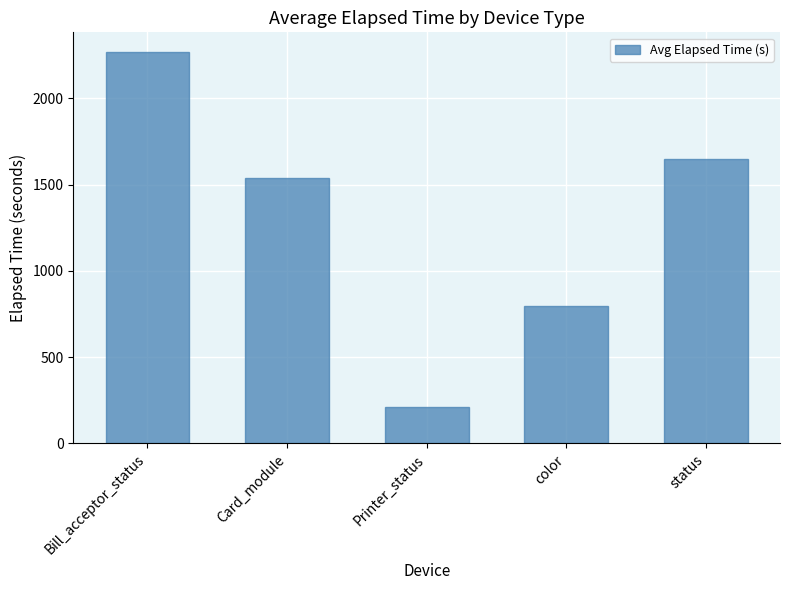

Reading left to right, what are all the values shown in this chart?

2268.5	1538.6	209.5	798.6	1648.4